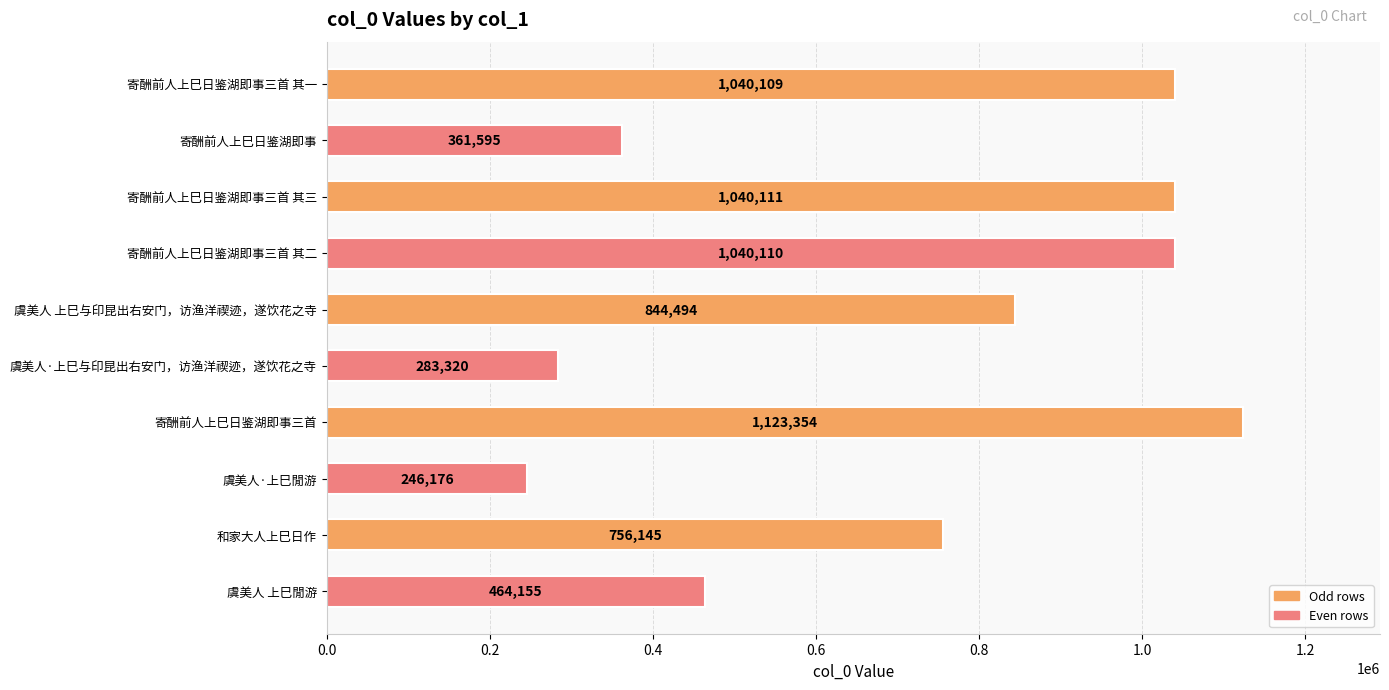

The chart shows a value of 1123354 at 寄酬前人上巳日鉴湖即事三首. True or false?

True